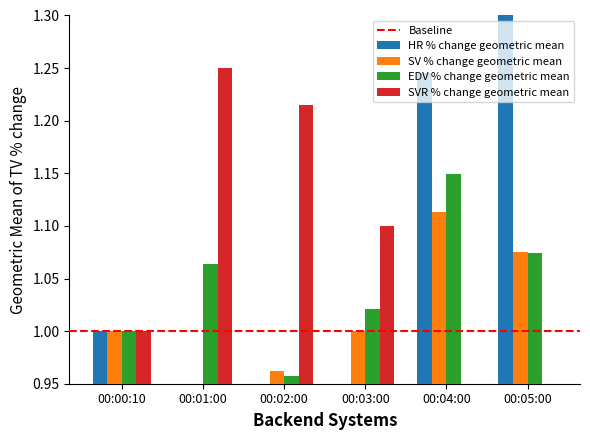

How many bars are there in each group?

4